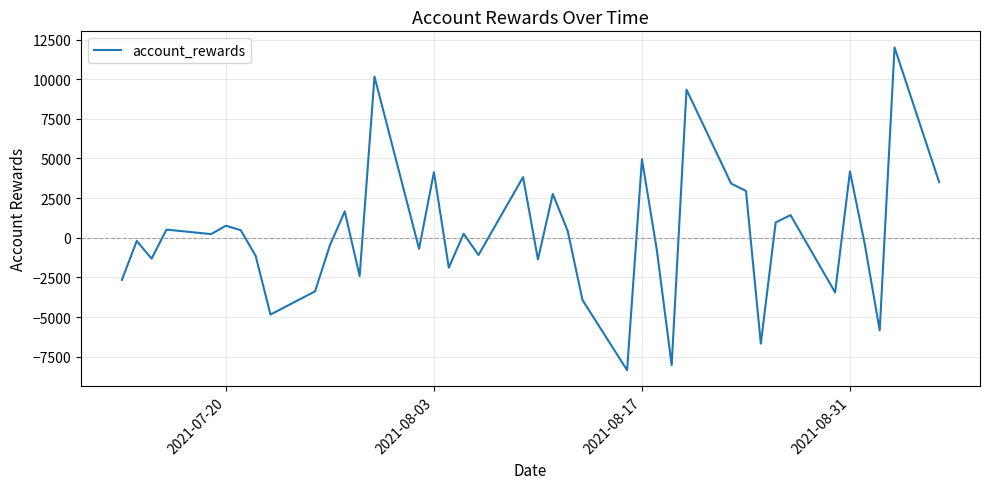

What is the greatest value displayed?

11999.0